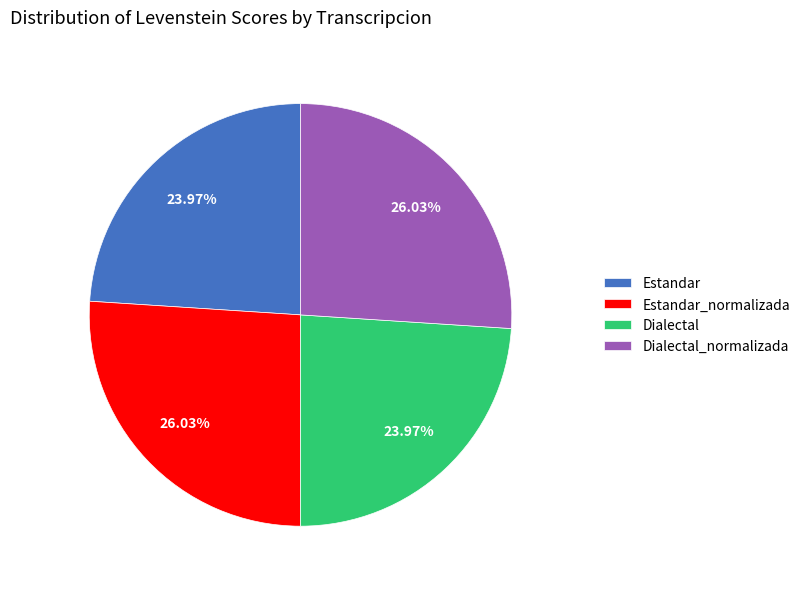

The Dialectal_normalizada slice represents 19% of the pie. True or false?

False